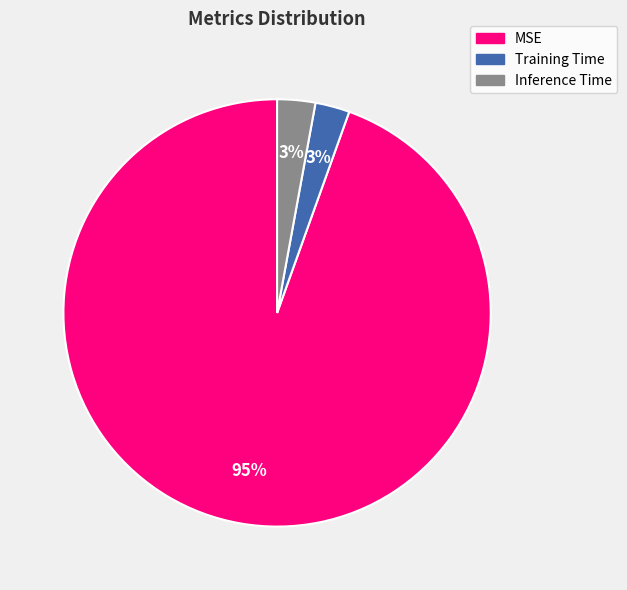

Combined, do Training Time and MSE account for over 50%?

Yes